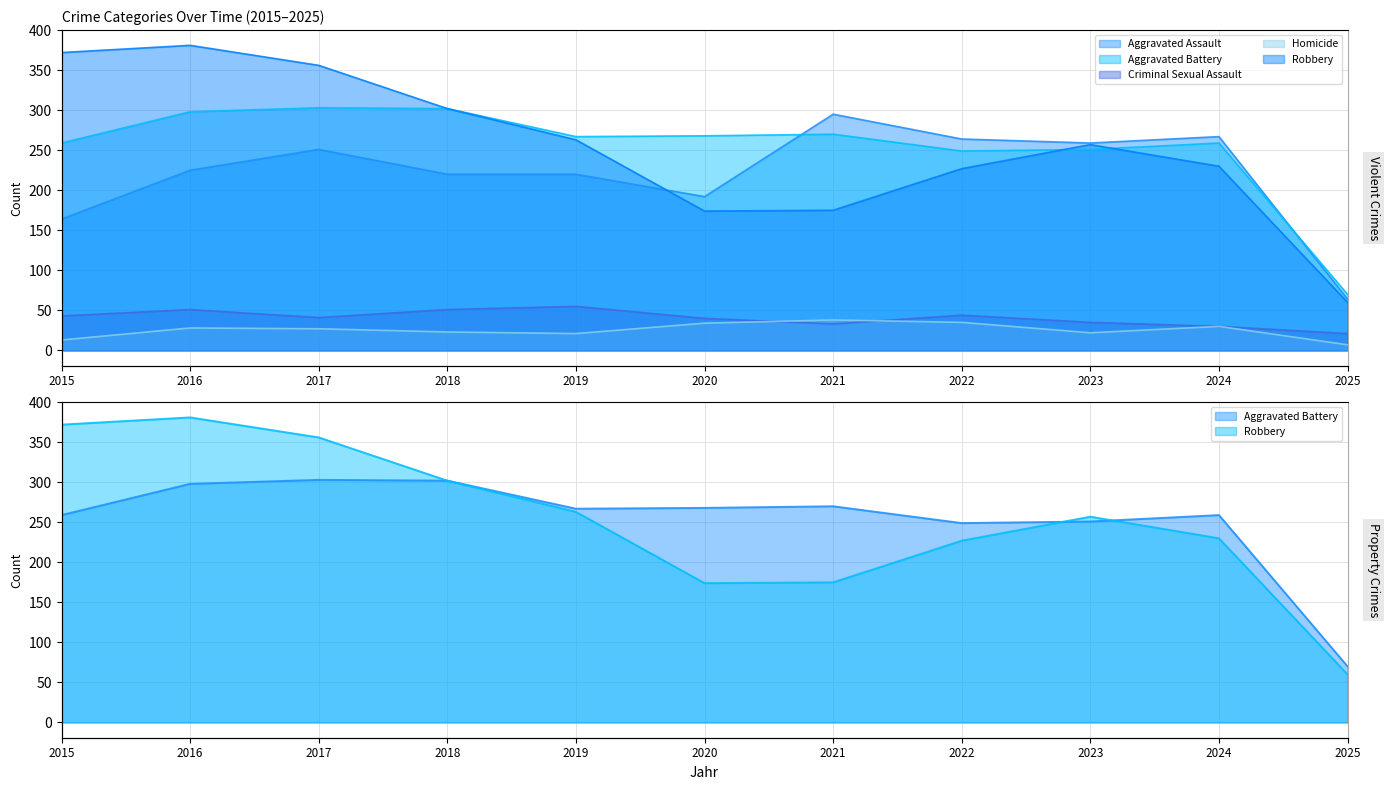

What is the approximate value of Aggravated Battery at 2020, to the nearest 10?

270